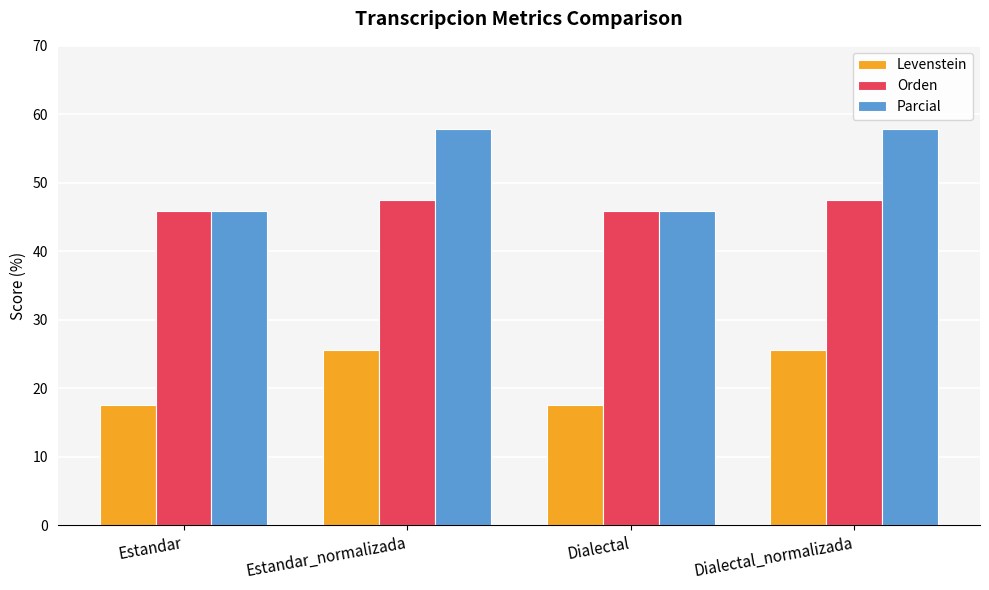

Reading left to right, extract all data points from this chart.

Levenstein: 17.5	25.5	17.5	25.5
Orden: 45.9	47.5	45.9	47.5
Parcial: 45.8	57.9	45.8	57.9